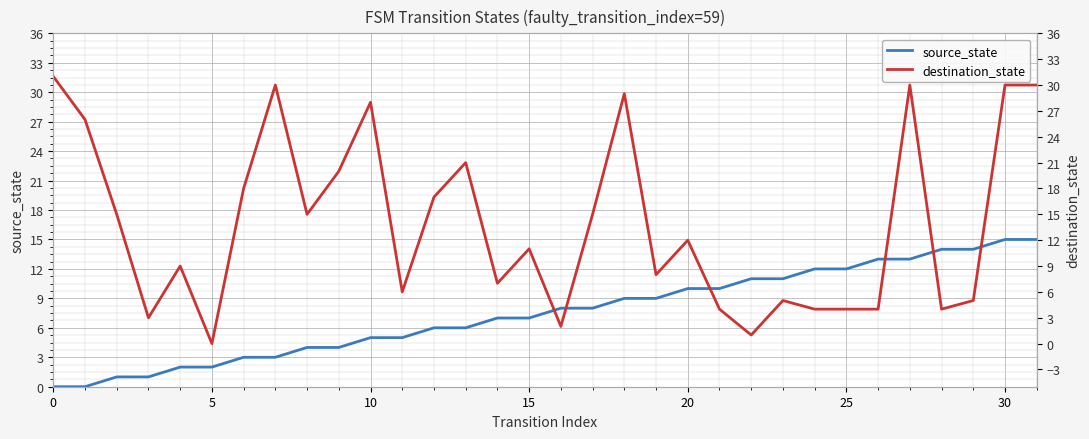

Count the number of categories in the chart.

32